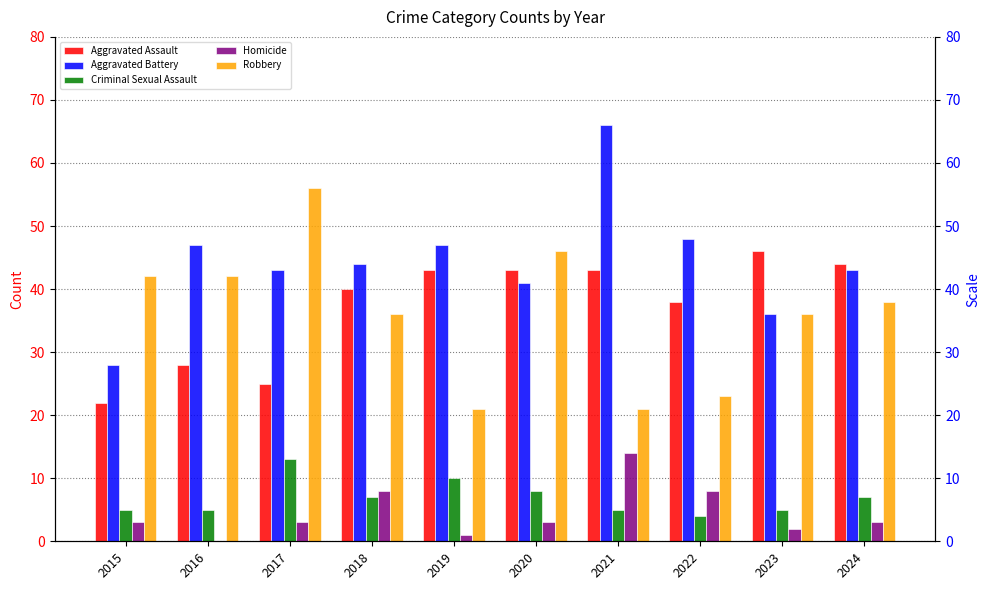

What is the difference between the maximum and second lowest values in the Aggravated Assault series?

21